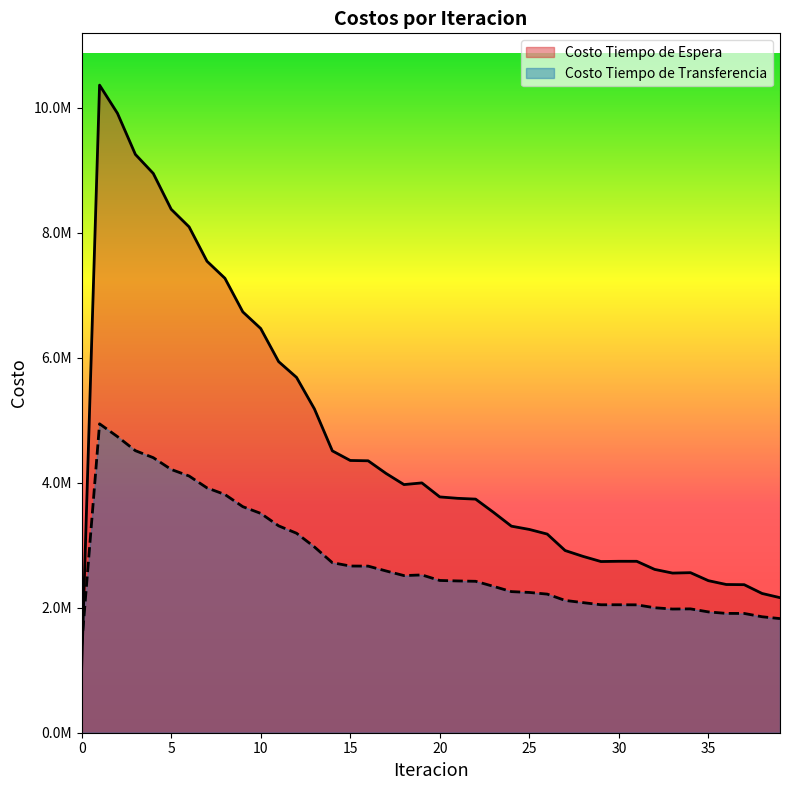

True or false: Costo Tiempo de Espera and Costo Tiempo de Transferencia intersect in this chart.

True